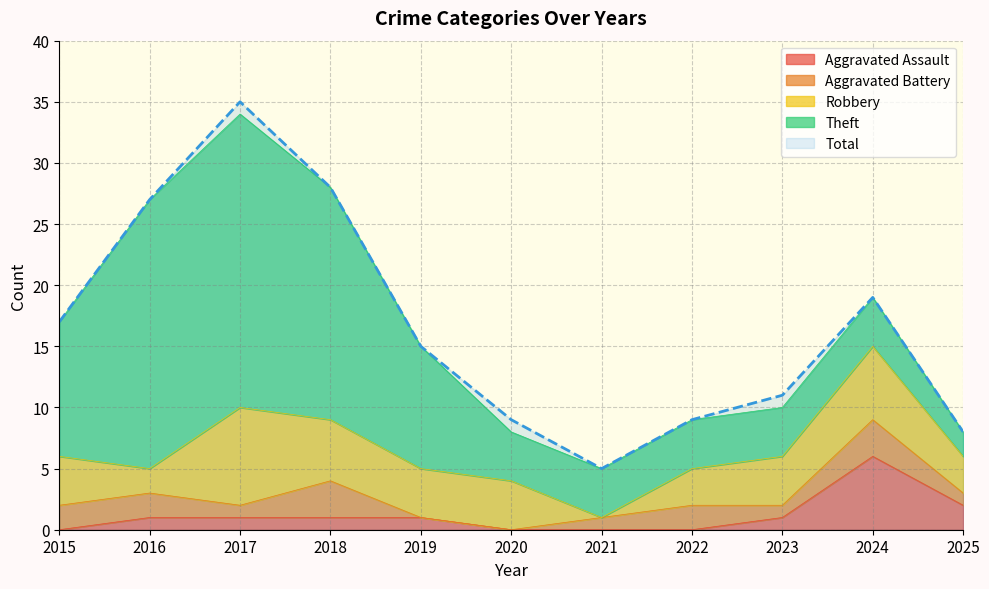

Rank the series by their maximum value, from lowest to highest.

Aggravated Battery, Aggravated Assault, Robbery, Theft, Total